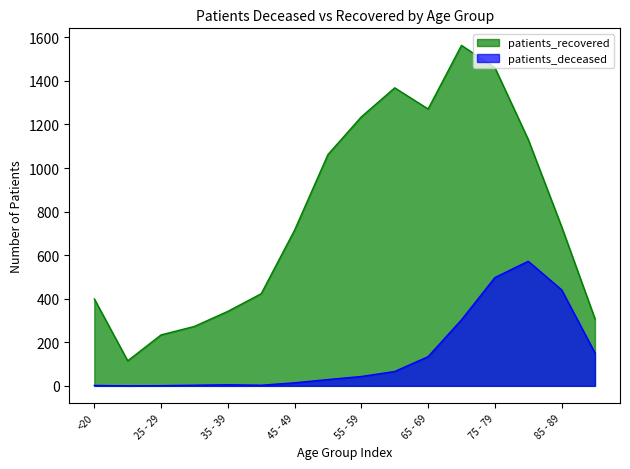

Read the patients_deceased value at >90, to the nearest 10.

150